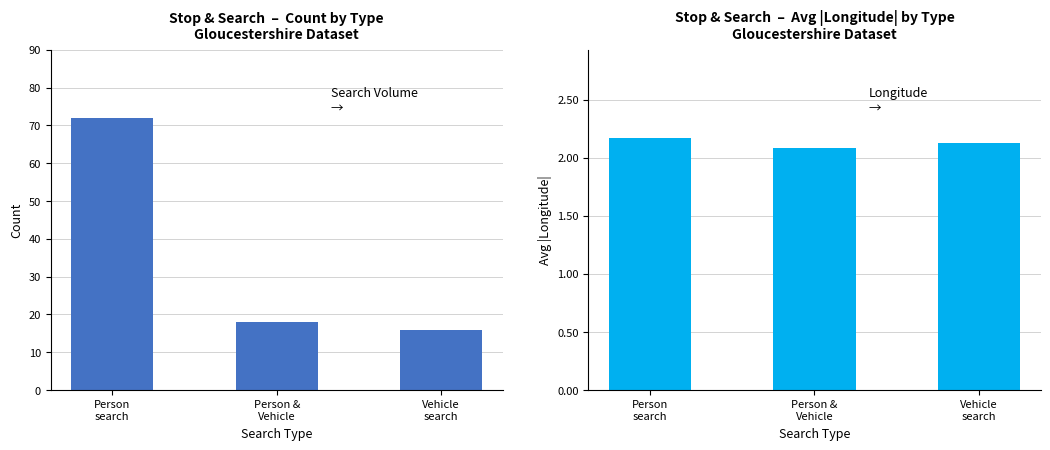

What is the label of the 1st bar from the right?

Vehicle
search